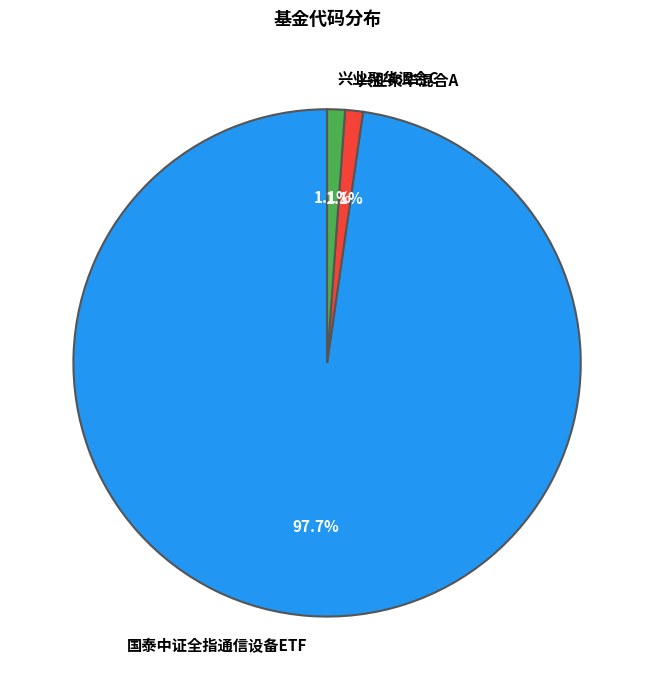

True or false: 兴业聚华混合C accounts for 1% of the total.

True